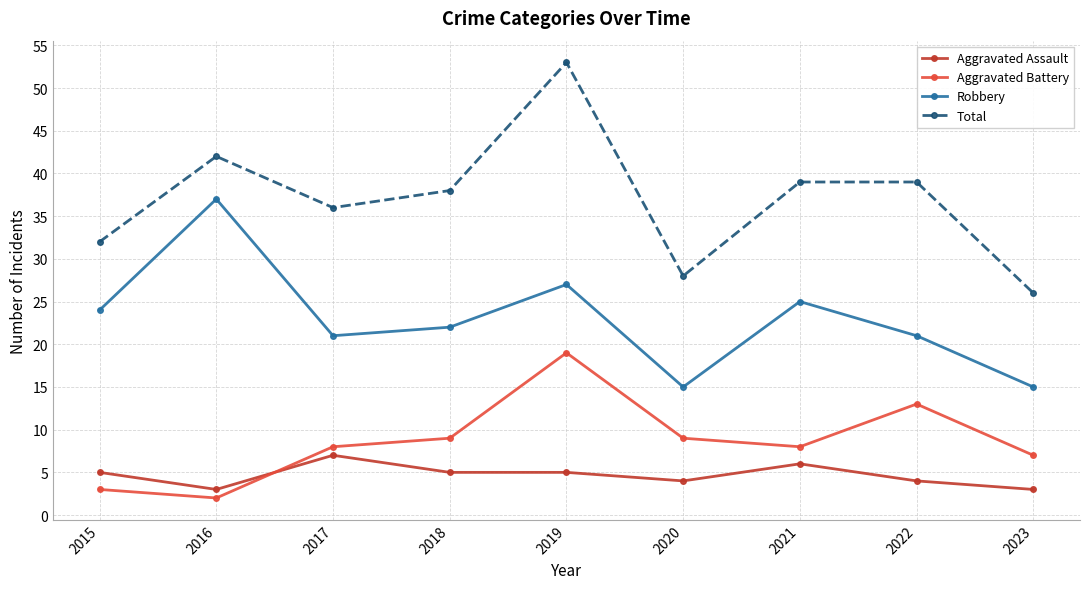

What is the difference between the maximum and minimum values in the Total series?

27